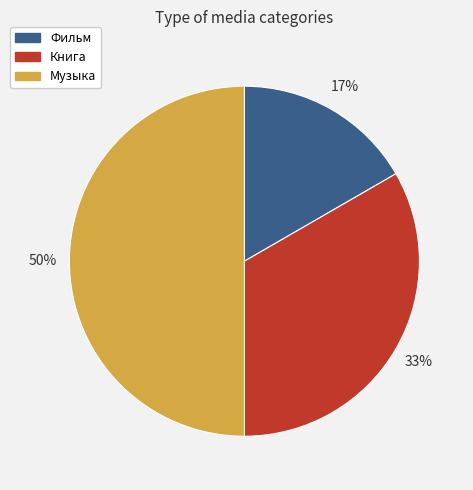

Which category has the biggest portion of the pie?

Музыка